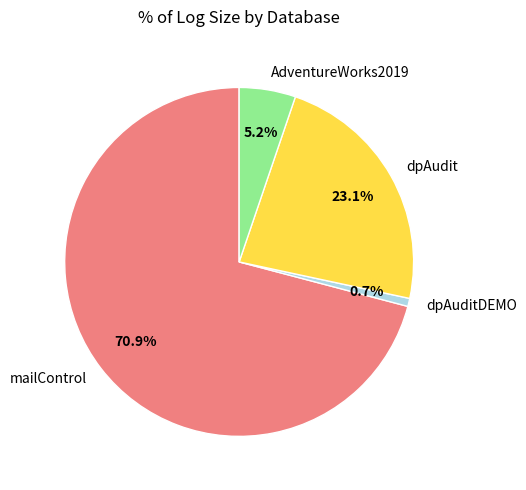

How many segments does this pie chart have?

4